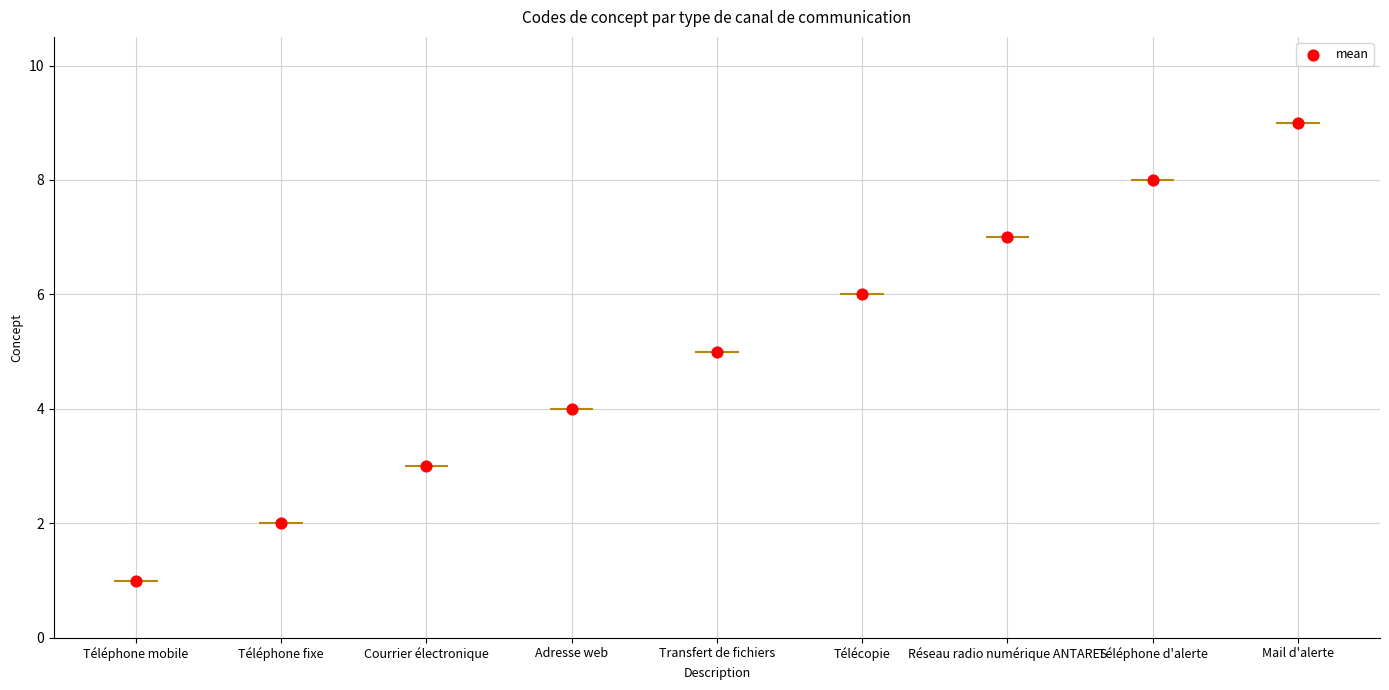

Approximately how many times larger is the value at Téléphone mobile compared to Télécopie?

0.2